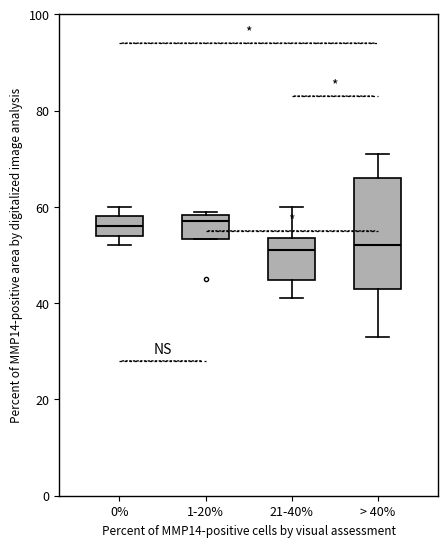

Reading left to right, transcribe this box plot: for each box, give where its median line is, the range the box spans, and where its two whiskers end, as read against the y-axis. The values are not printed on the chart, so give them approximately, as read against the axis.

0%: median 56, box 54 to 58, whiskers 52 to 60
1-20%: median 58 (just below the box's upper edge), box 54 to 58, whiskers 54 to 60
21-40%: median 52, box 44 to 54, whiskers 42 to 60
> 40%: median 52, box 44 to 66, whiskers 34 to 72